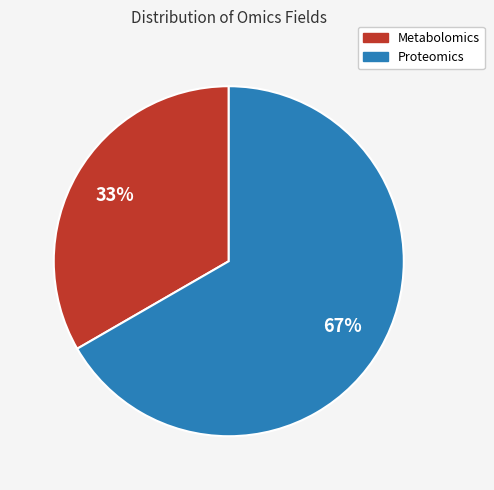

Is Metabolomics the majority of the pie?

No